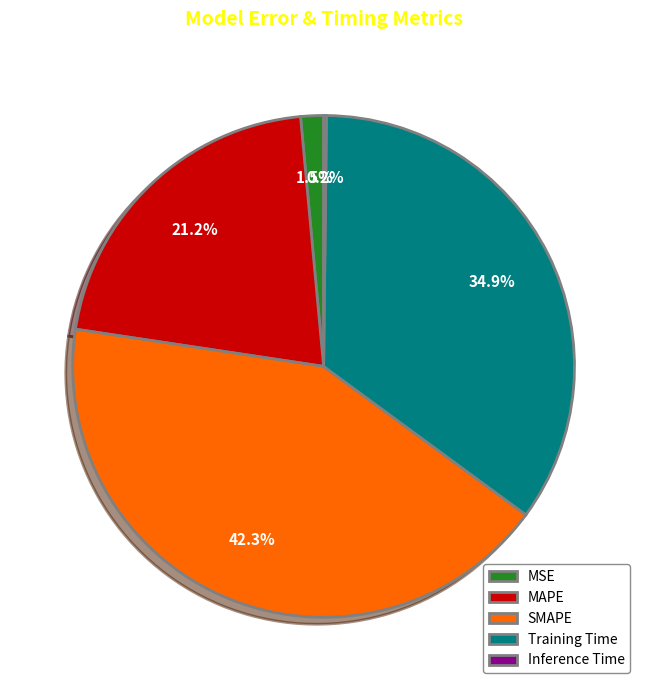

What is the ratio of the value at MAPE to the value at SMAPE?

0.5